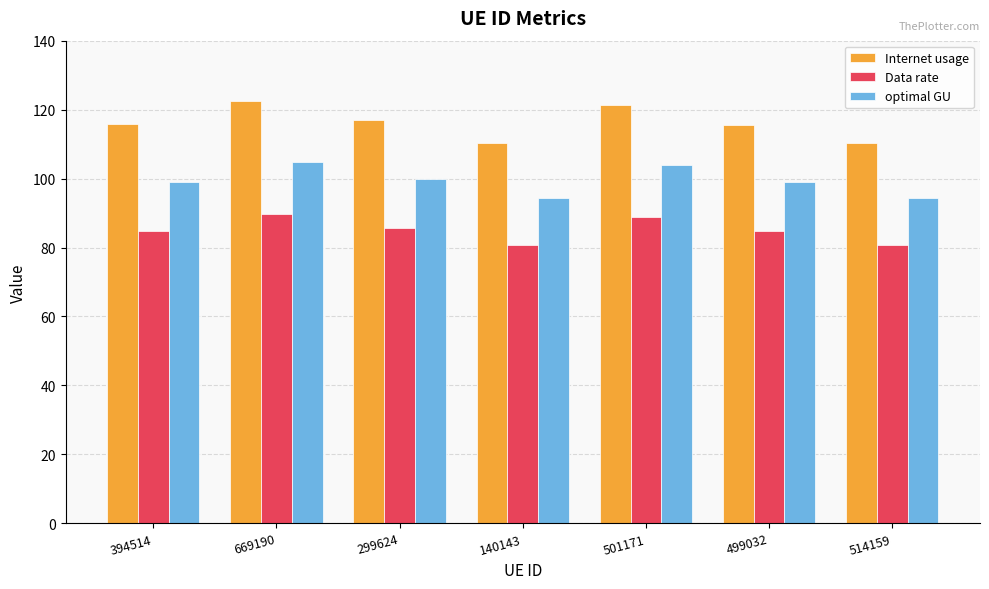

Is it true that Internet usage equals 40.0 at 514159?

False